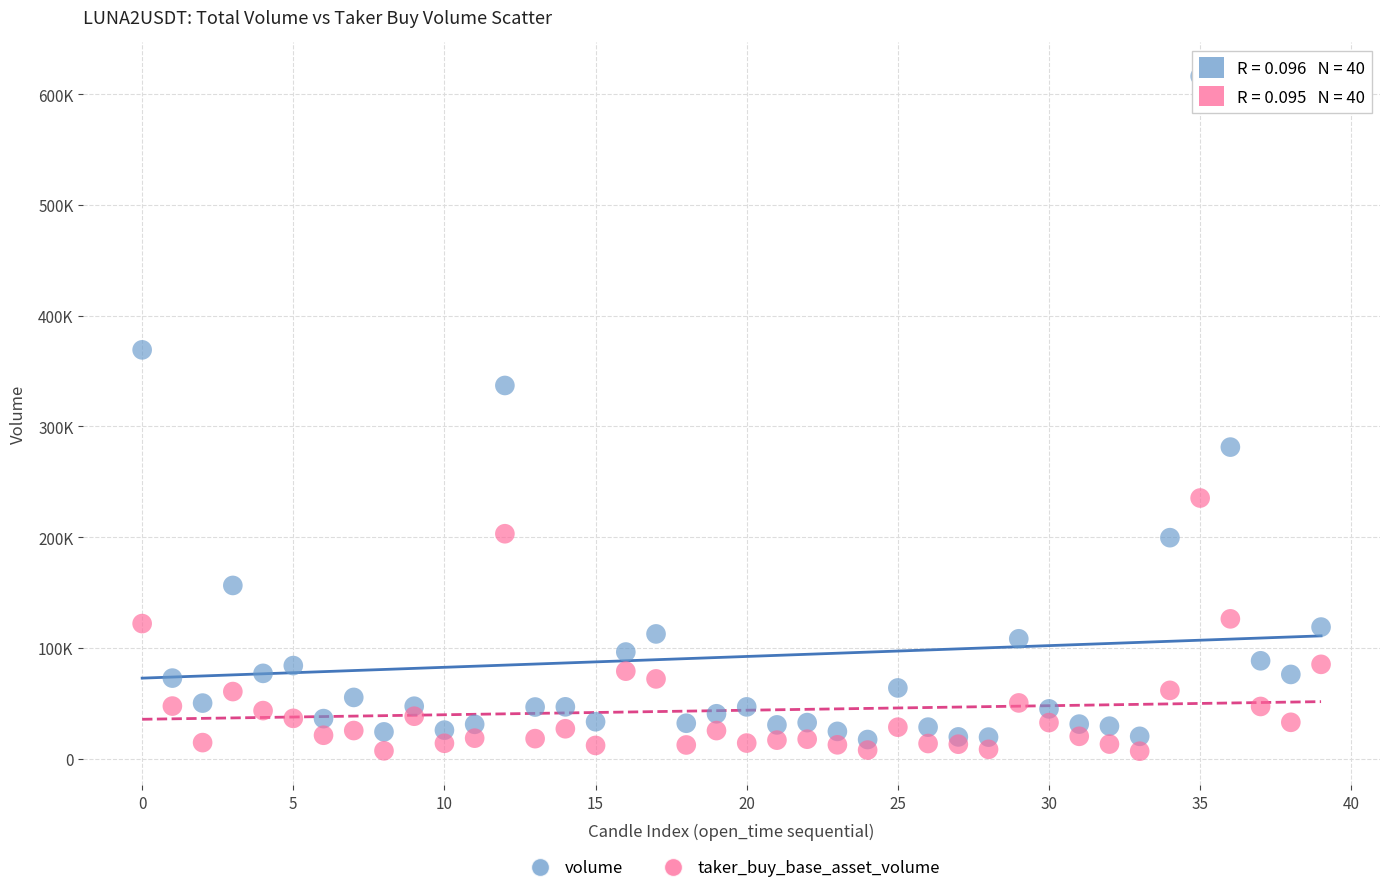

What are all the series names shown in the legend?

volume, taker_buy_base_asset_volume